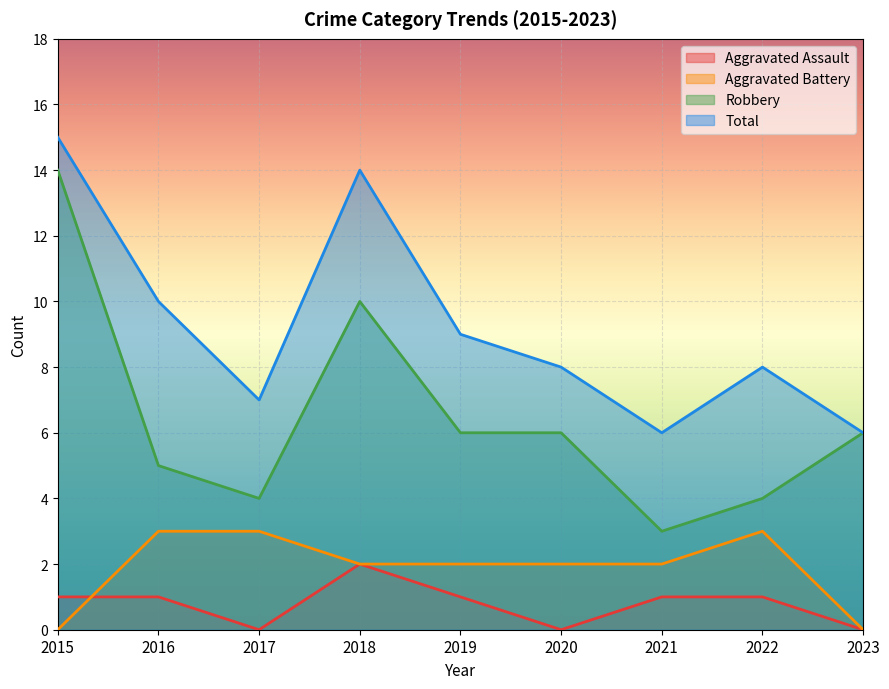

Is the value of Aggravated Battery at 2018 greater than the value of Total at 2016?

No